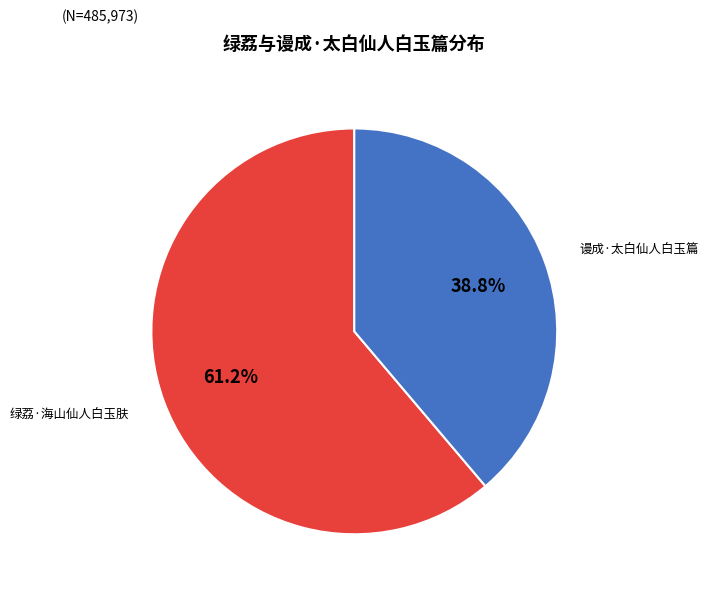

Is it true that 谩成·太白仙人白玉篇 is 39% of the pie?

True